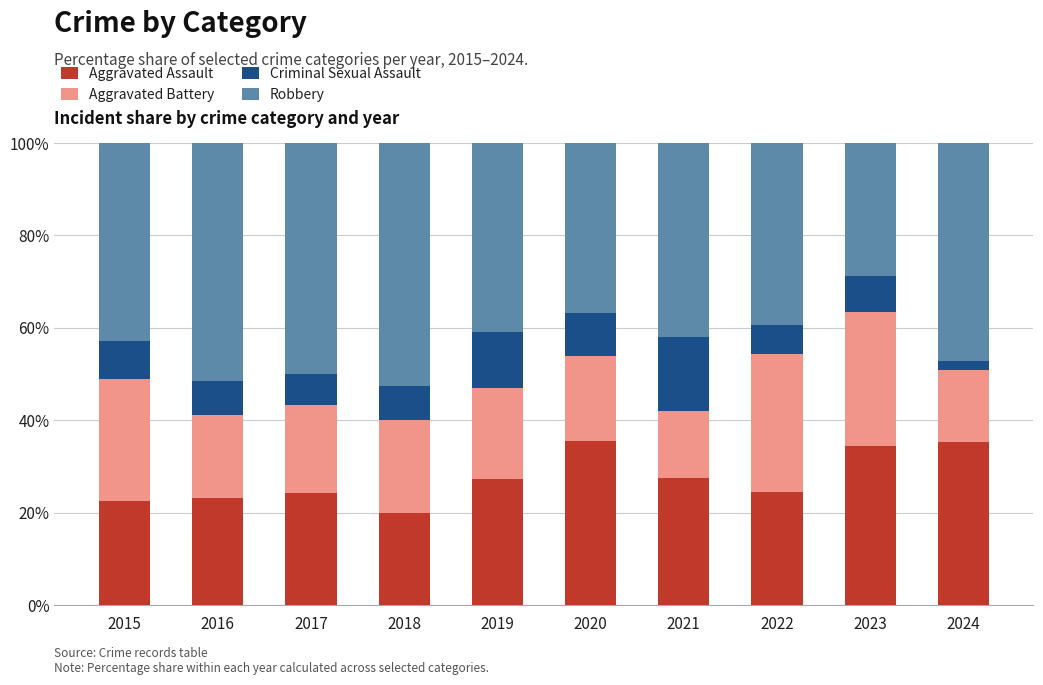

What is the total value across all series at 2019?

100.0